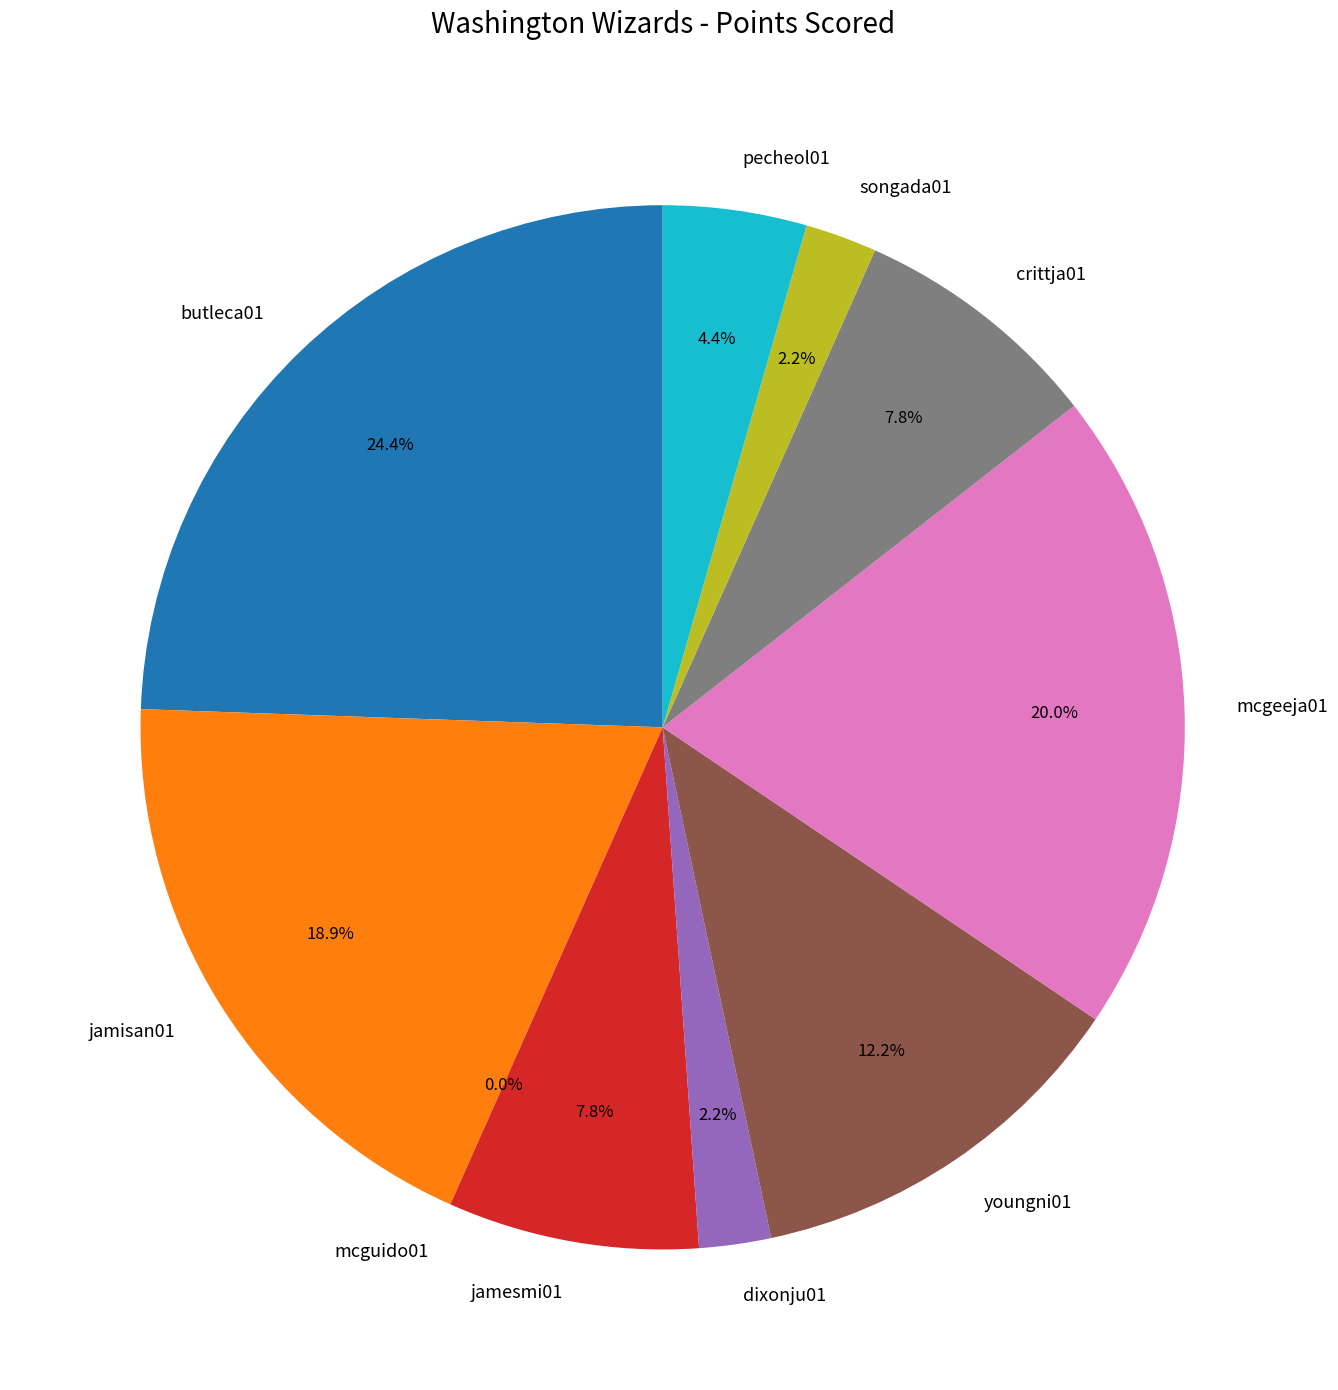

To the nearest percent, what portion does jamesmi01 represent?

8%